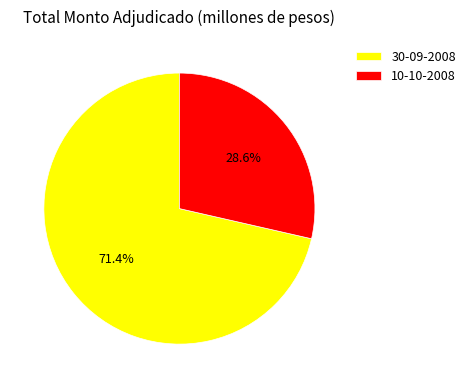

To the nearest percent, what portion does 10-10-2008 represent?

29%